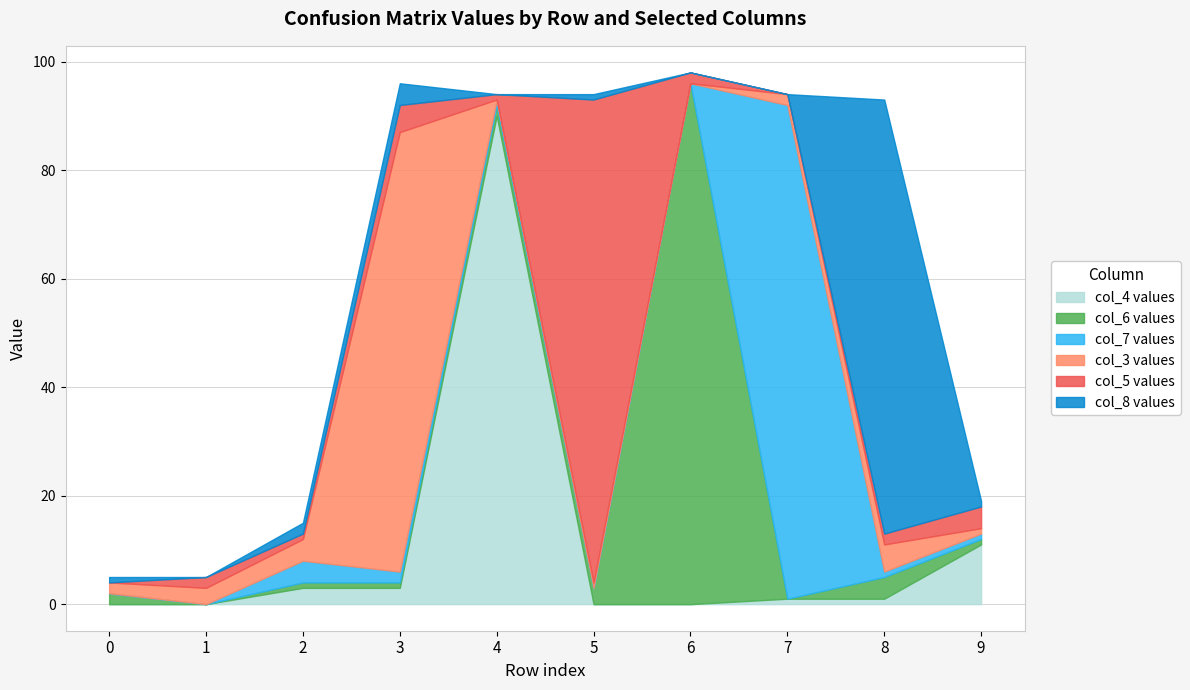

Rank the categories by col_7 value from highest to lowest.

7, 2, 3, 4, 8, 9, 0, 1, 5, 6